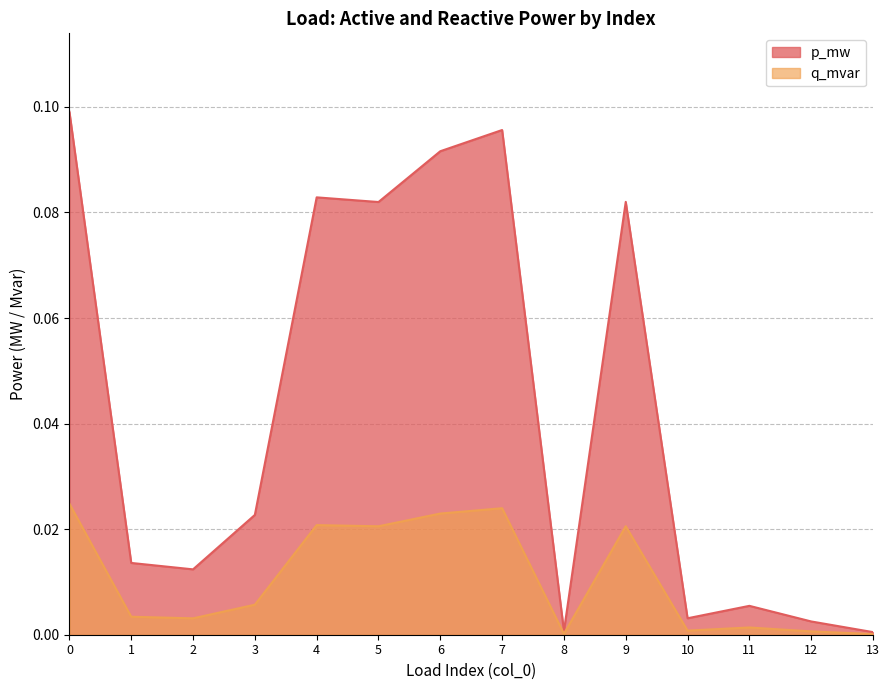

Reading right to left, transcribe all the data shown in this chart.

p_mw: 13=0.0	12=0.0	11=0.0	10=0.0	9=0.1	8=0.0	7=0.1	6=0.1	5=0.1	4=0.1	3=0.0	2=0.0	1=0.0	0=0.1
q_mvar: 13=0.0	12=0.0	11=0.0	10=0.0	9=0.0	8=0.0	7=0.0	6=0.0	5=0.0	4=0.0	3=0.0	2=0.0	1=0.0	0=0.0